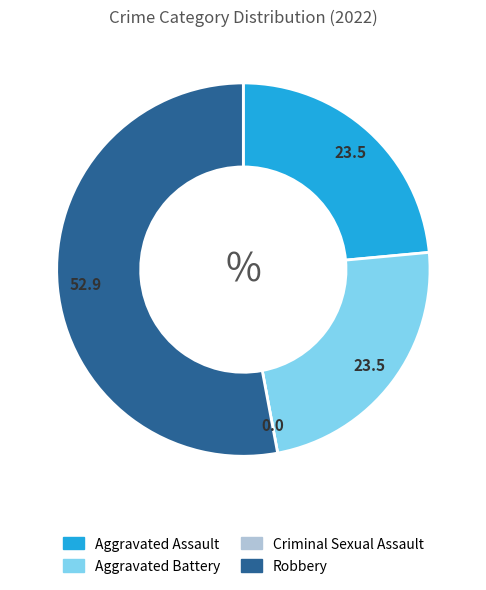

Which slice represents more than half of the pie?

Robbery